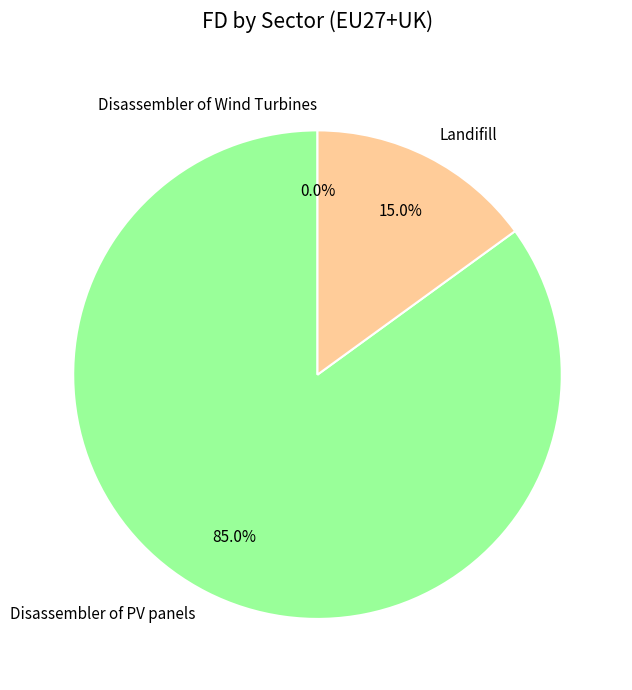

How much of the chart is everything except Disassembler of PV panels?

15.0%